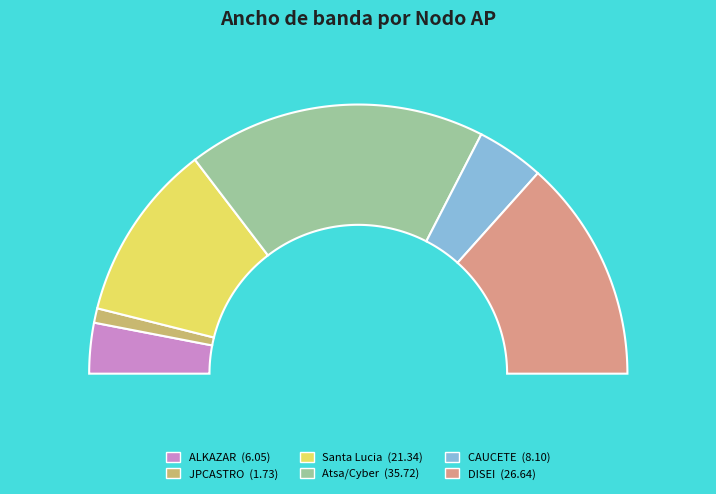

Count the number of slices in the pie.

6